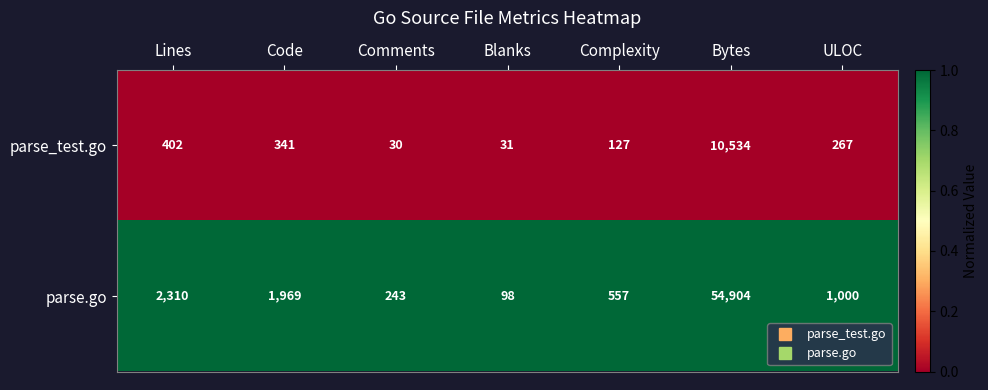

Which series has the largest total across all categories?

parse.go